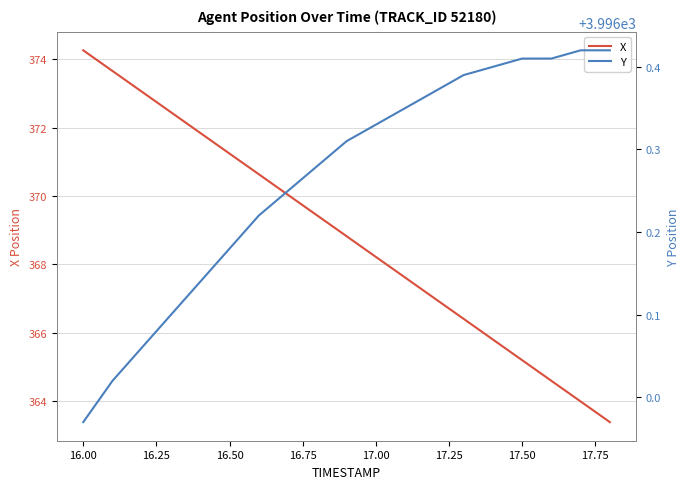

At how many categories does at least one series exceed 1795?

19